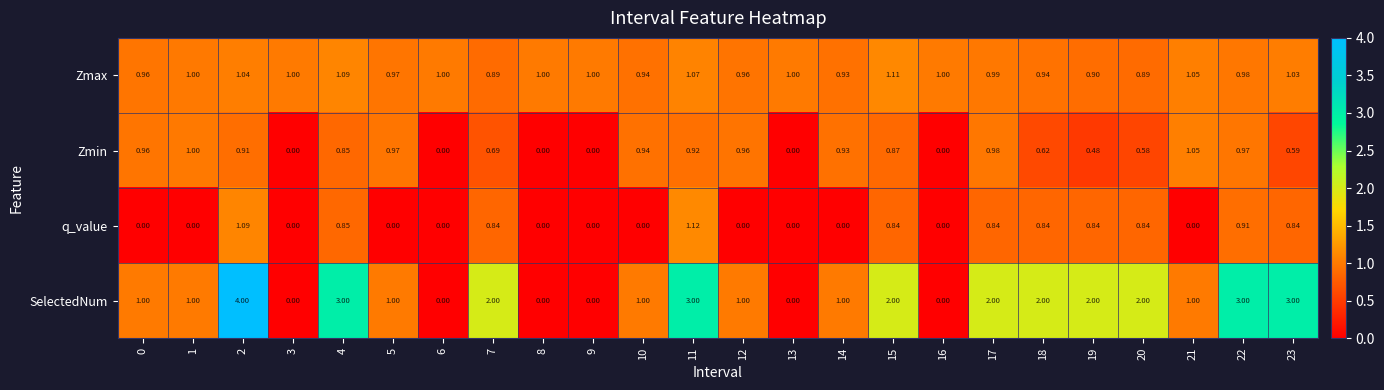

What is the total value across all series at 22?

5.9